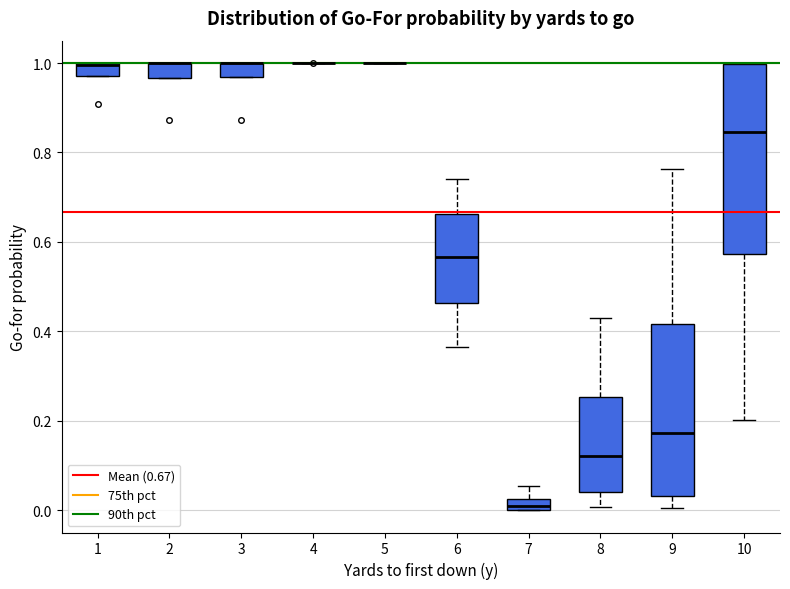

Comparing the boxes themselves (not the whiskers), which one is the tallest?

10